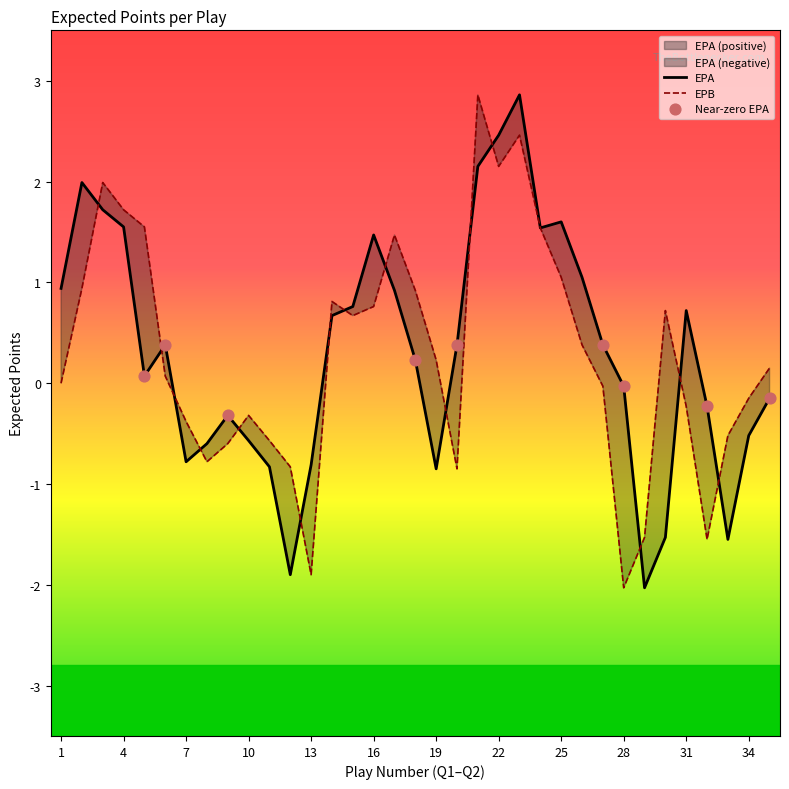

True or false: EPA has a value of 2.5 at 22.

True